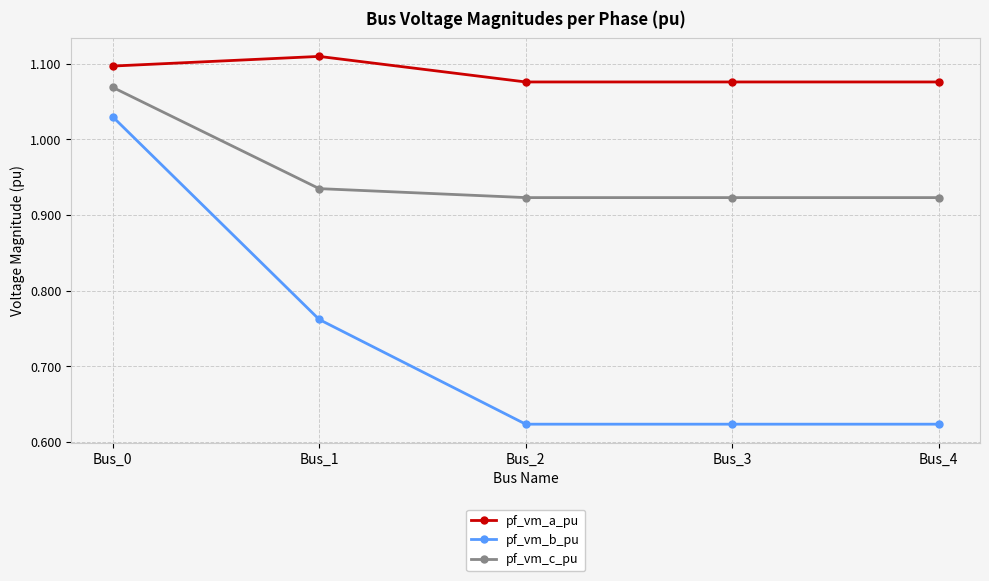

True or false: pf_vm_a_pu and pf_vm_b_pu cross at least once.

False